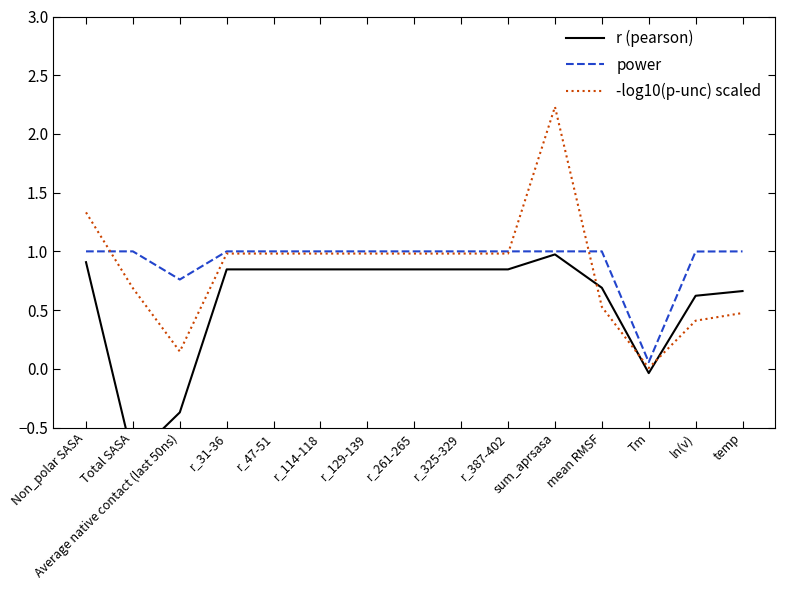

What is the difference between the maximum and minimum values in the r (pearson) series?

1.7